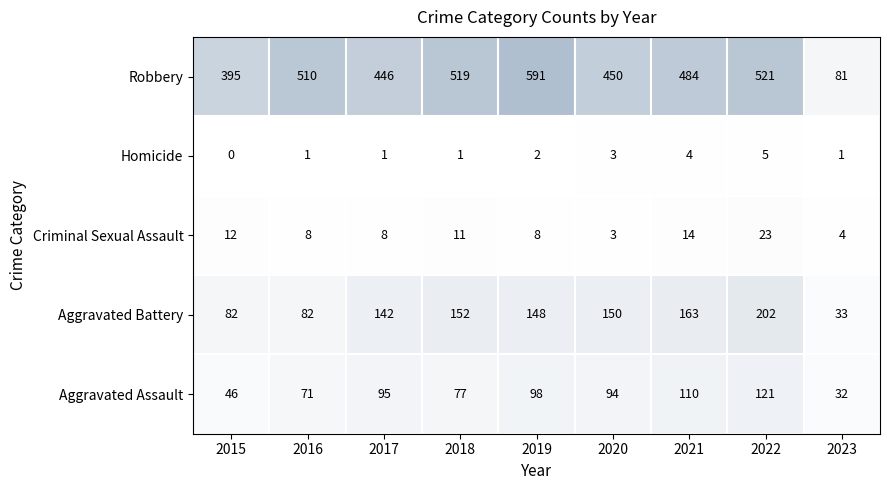

At how many categories does at least one series exceed 68?

9